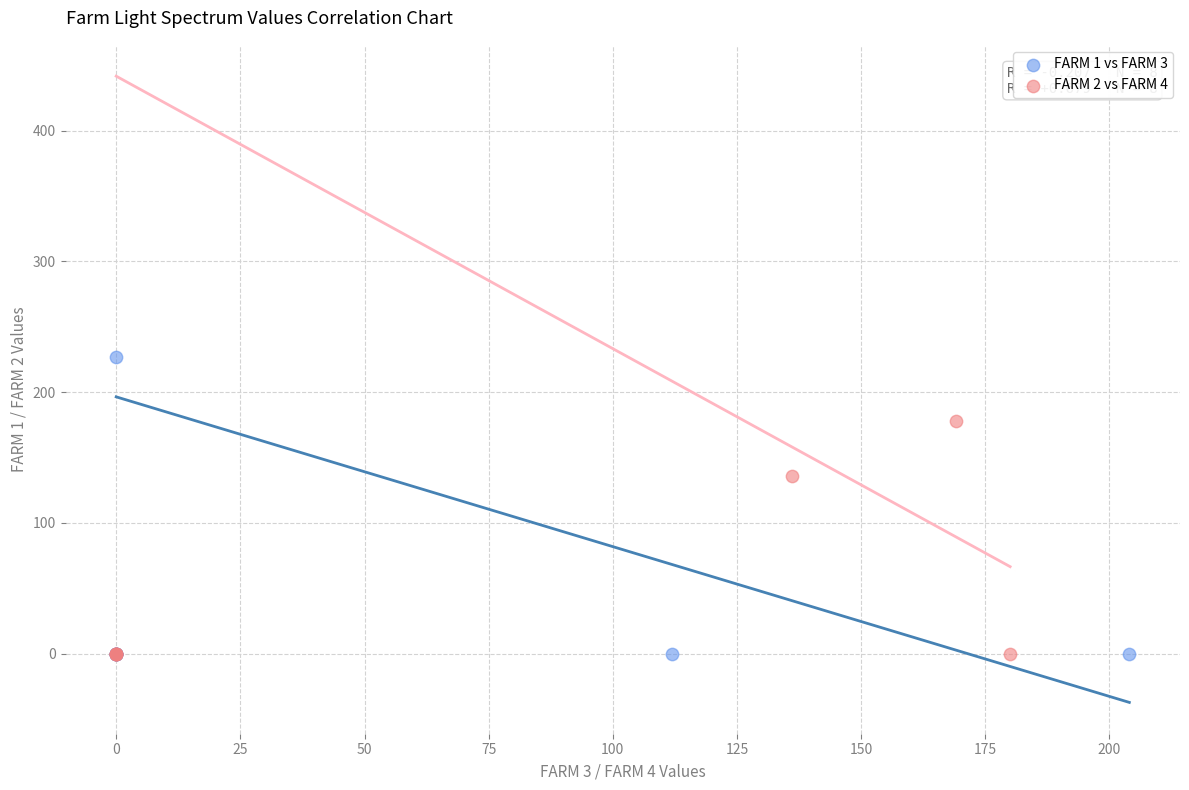

What are all the series names shown in the legend?

FARM 1 vs FARM 3, FARM 2 vs FARM 4